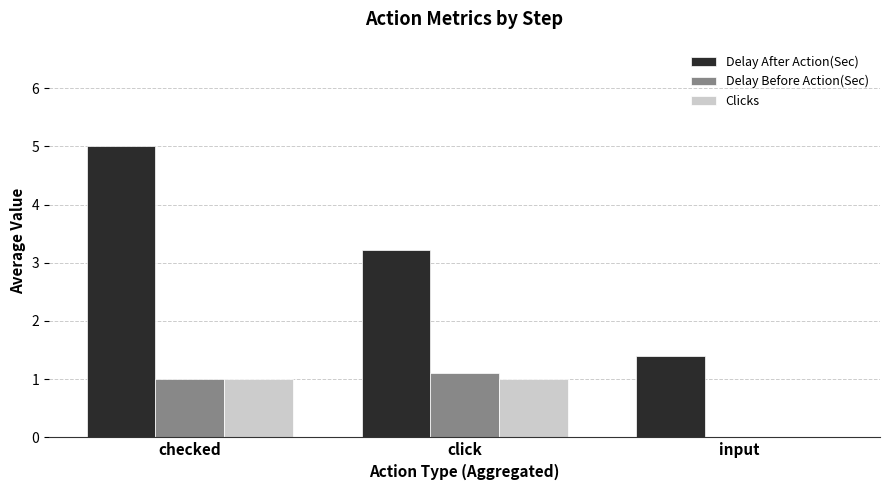

True or false: Delay Before Action(Sec) has a value of 0.0 at input.

True